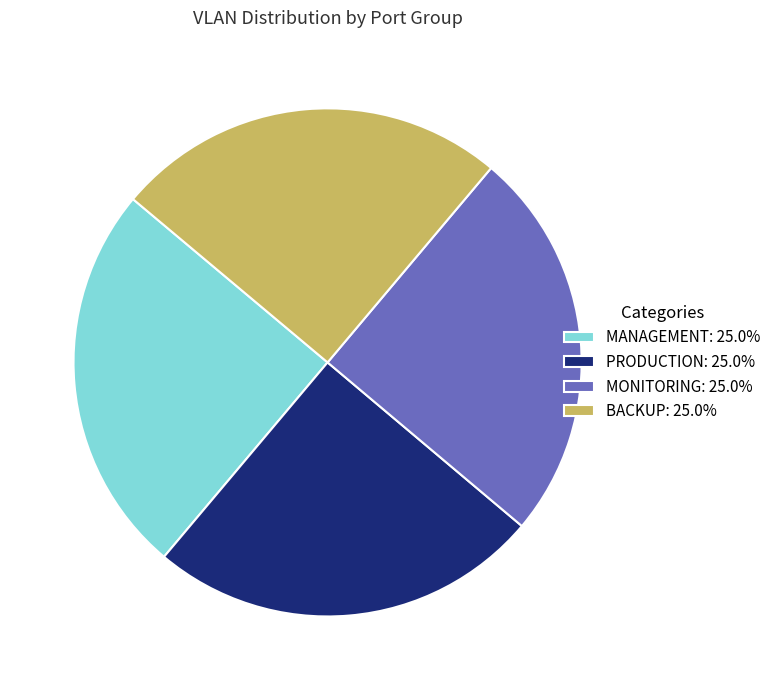

What is the ratio of the value at PRODUCTION: 25.0% to the value at BACKUP: 25.0%?

1.0